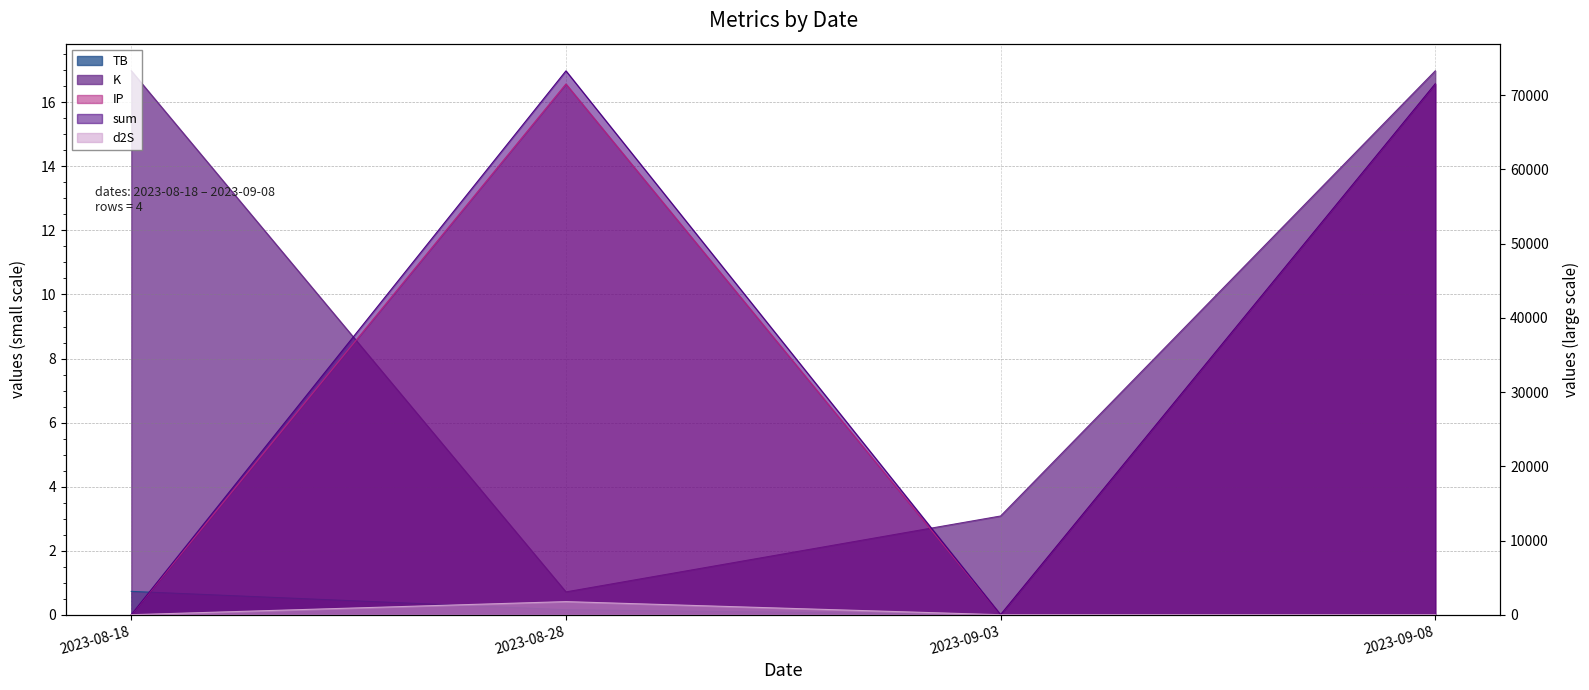

How many values in the K series are below 16?

2